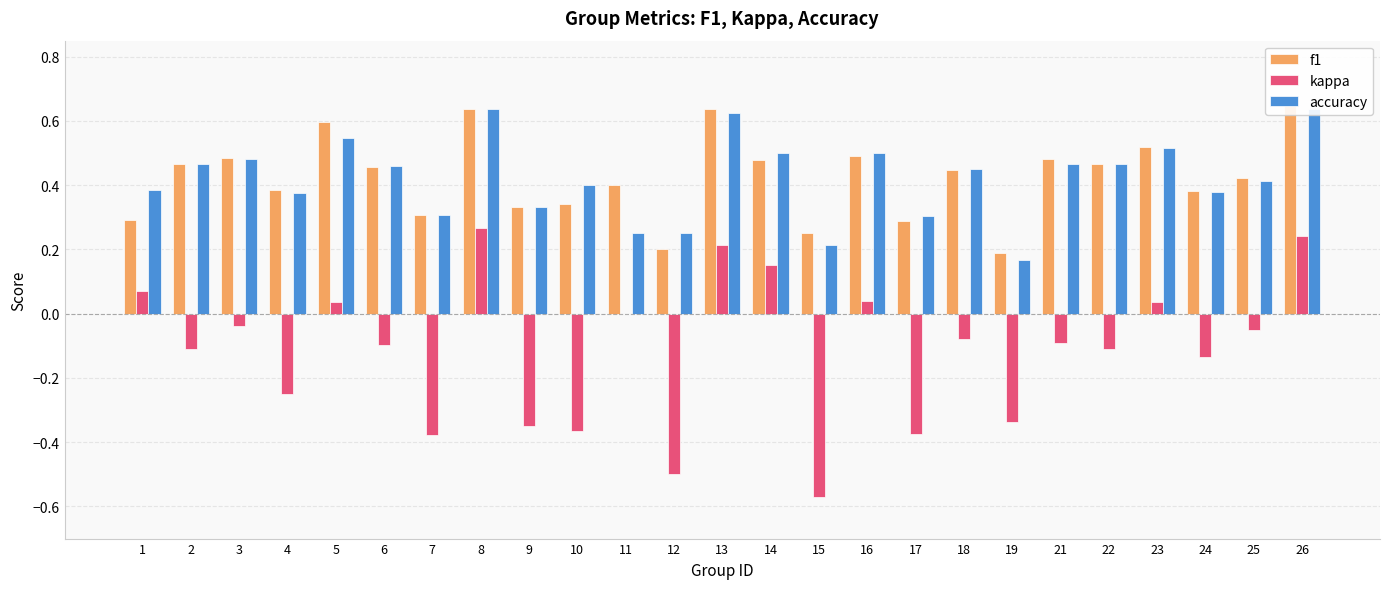

What is the sum of the accuracy values at 13 and 9?

1.0